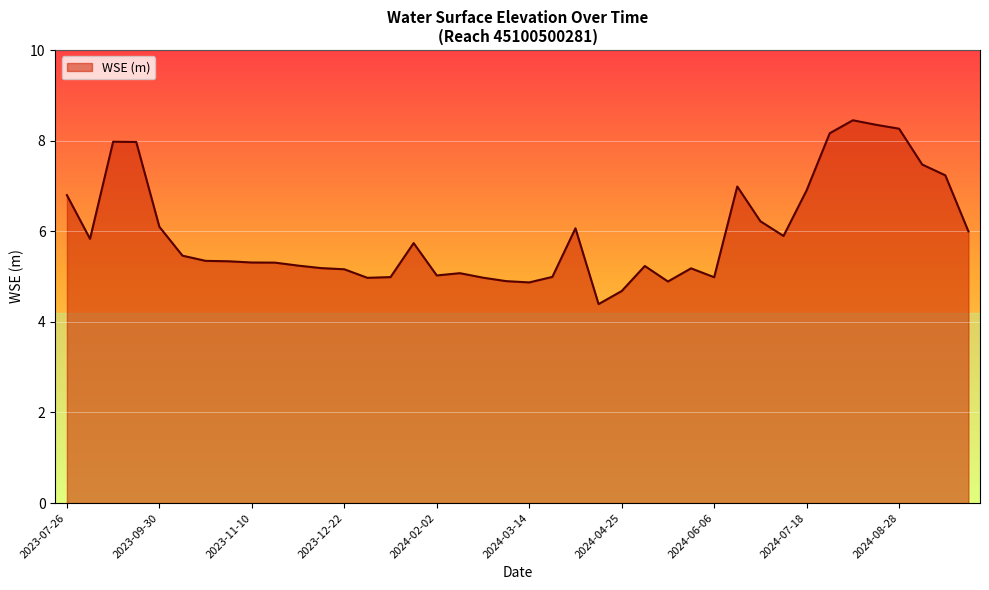

What is the minimum value shown in the chart?

4.4